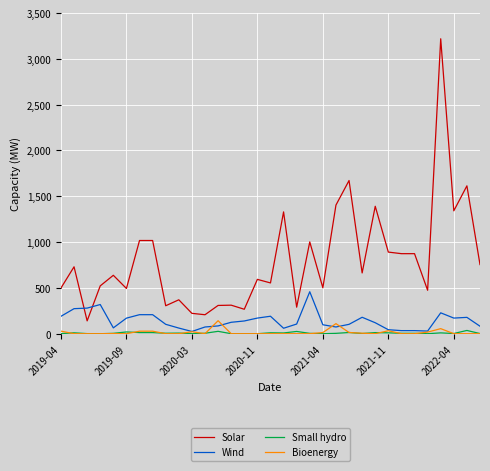

What is the maximum value shown in the chart?

3218.8